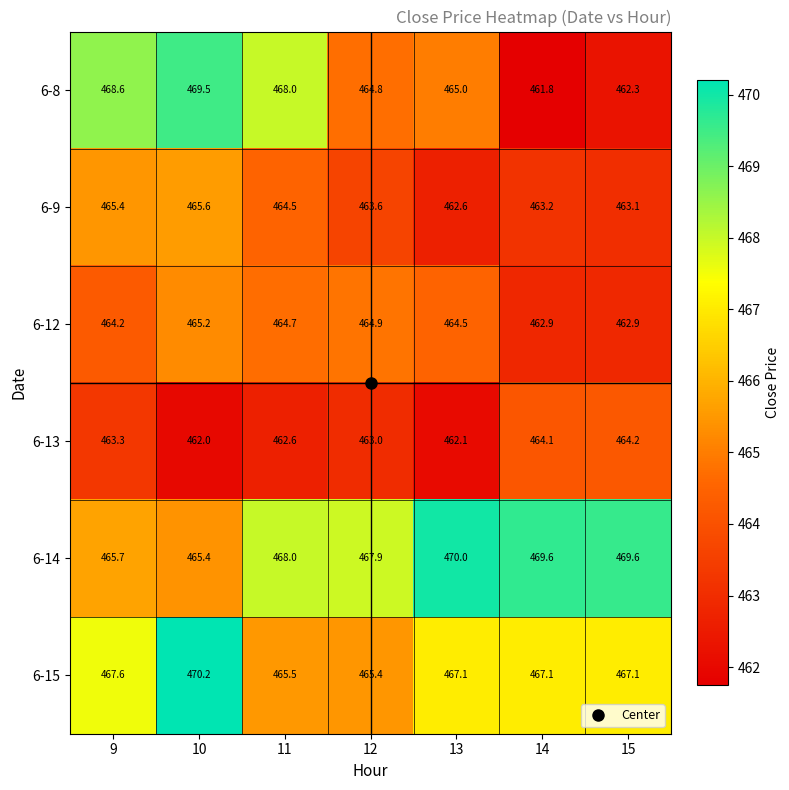

Is it true that 6-15 equals 467.1 at 13?

True